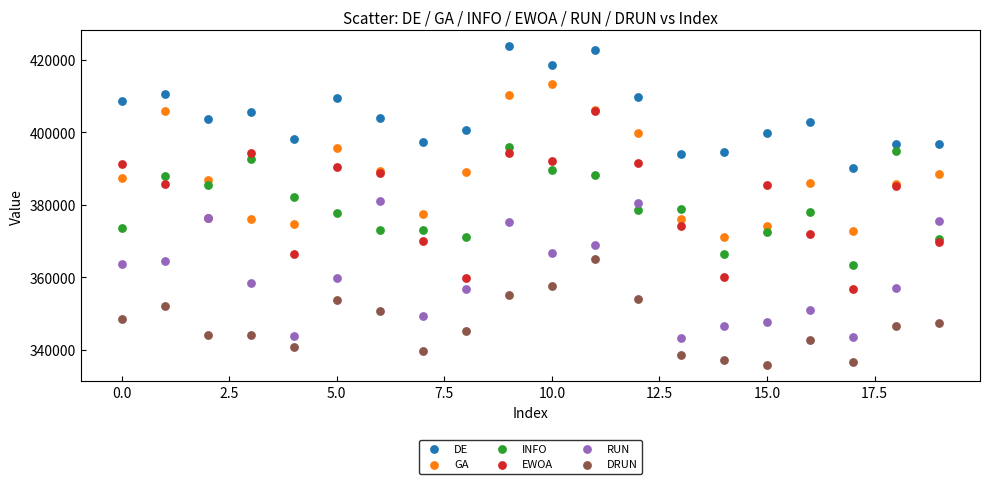

Which series contains the lowest Y value?

DRUN